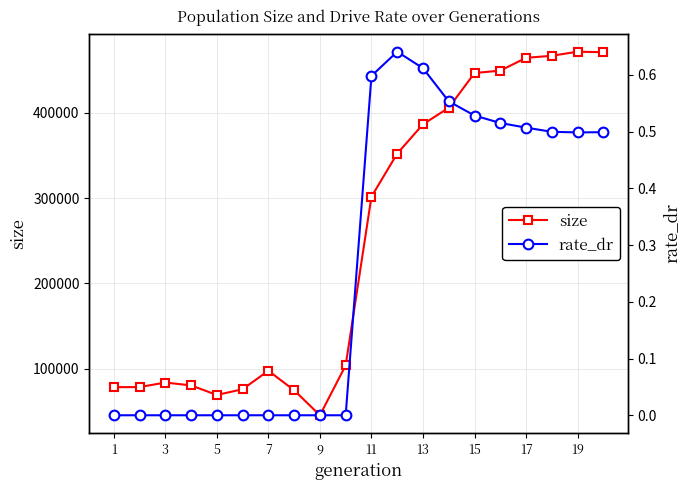

Reading left to right, list all the values displayed in this chart.

size: 78506.0	78601.0	83917.0	80584.0	69346.0	76101.0	97727.0	74889.0	45591.0	104083.0	301623.0	352089.0	386417.0	405762.0	446426.0	449288.0	464242.0	466680.0	471440.0	470800.0
rate_dr: 0.0	0.0	0.0	0.0	0.0	0.0	0.0	0.0	0.0	0.0	0.6	0.6	0.6	0.6	0.5	0.5	0.5	0.5	0.5	0.5